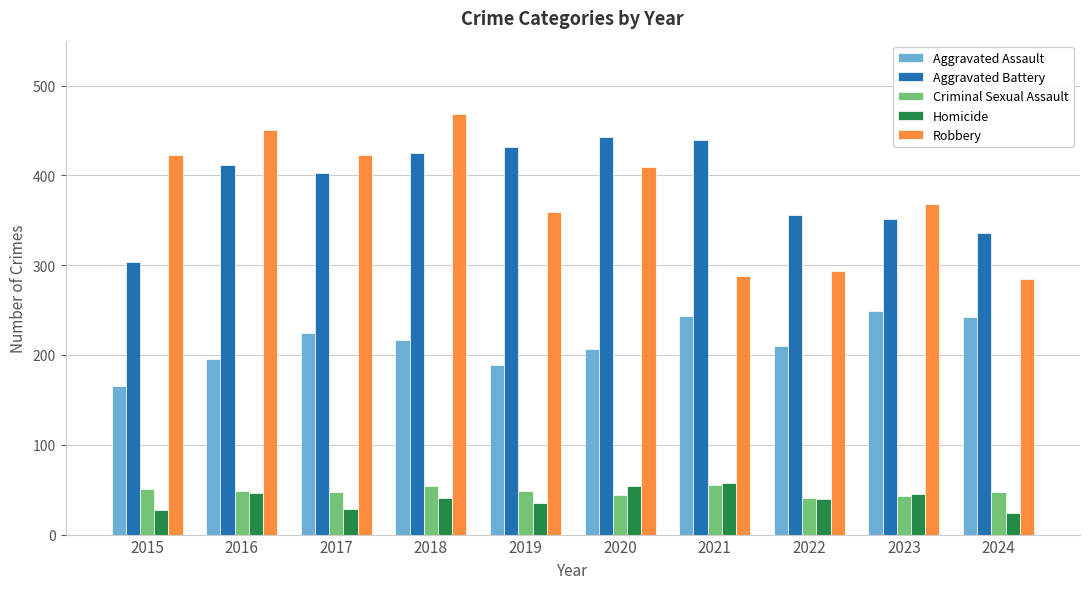

How many distinct data groups are displayed?

5